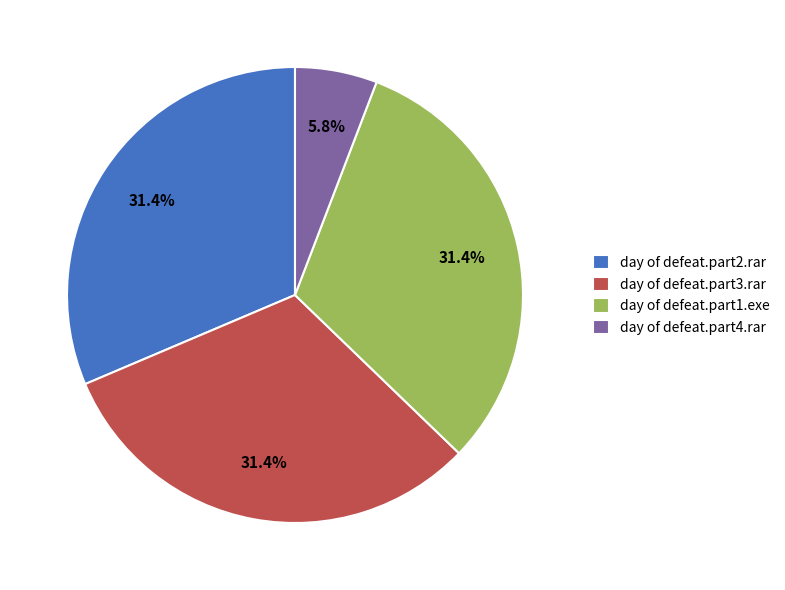

How many segments does this pie chart have?

4